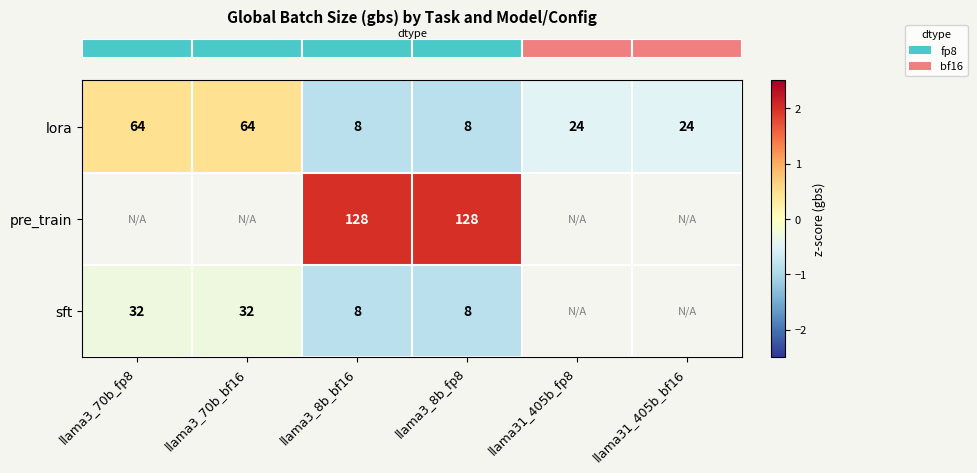

At how many categories does at least one series exceed 0?

4